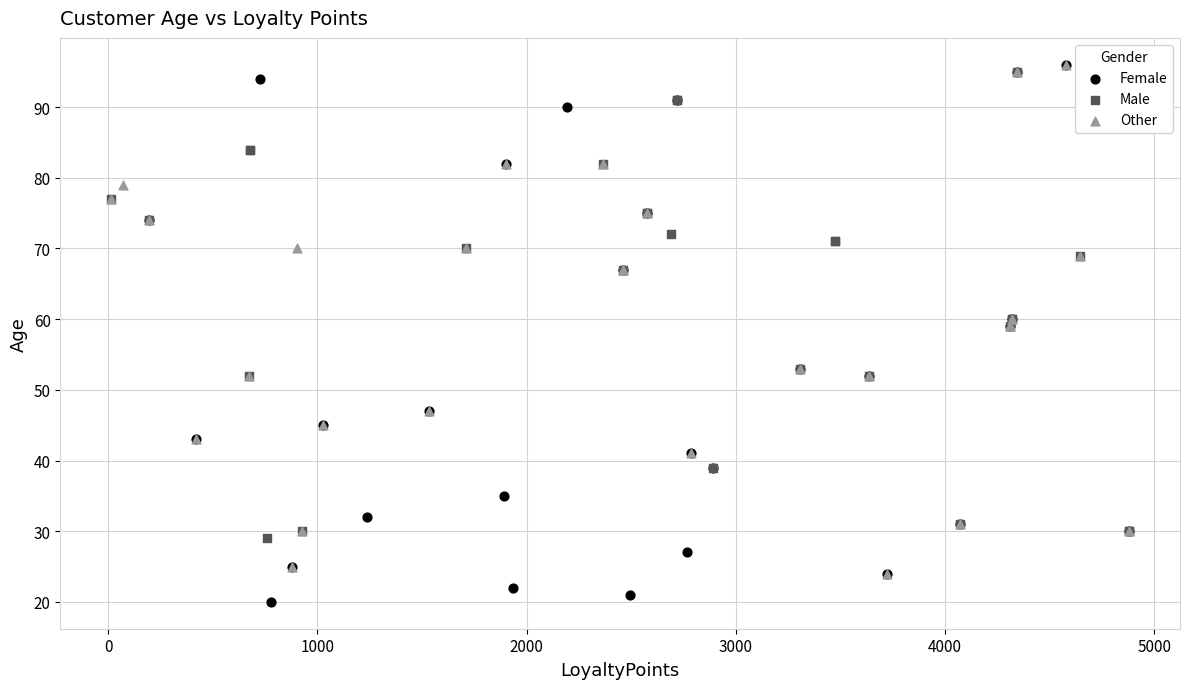

Which series reaches the minimum Y coordinate?

Female